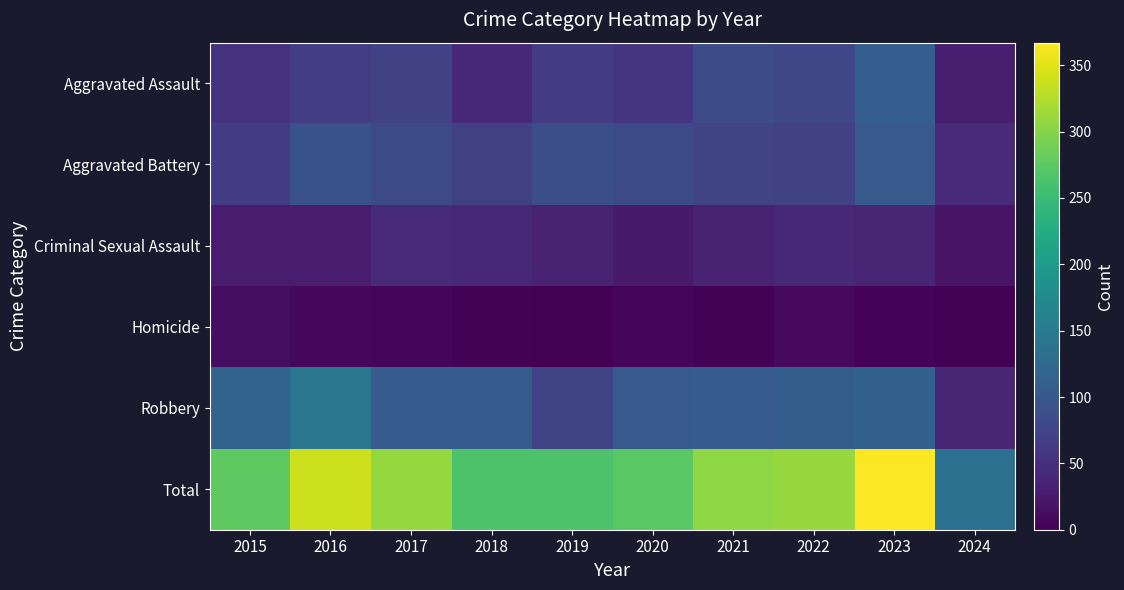

Which series has the largest total across all categories?

Total